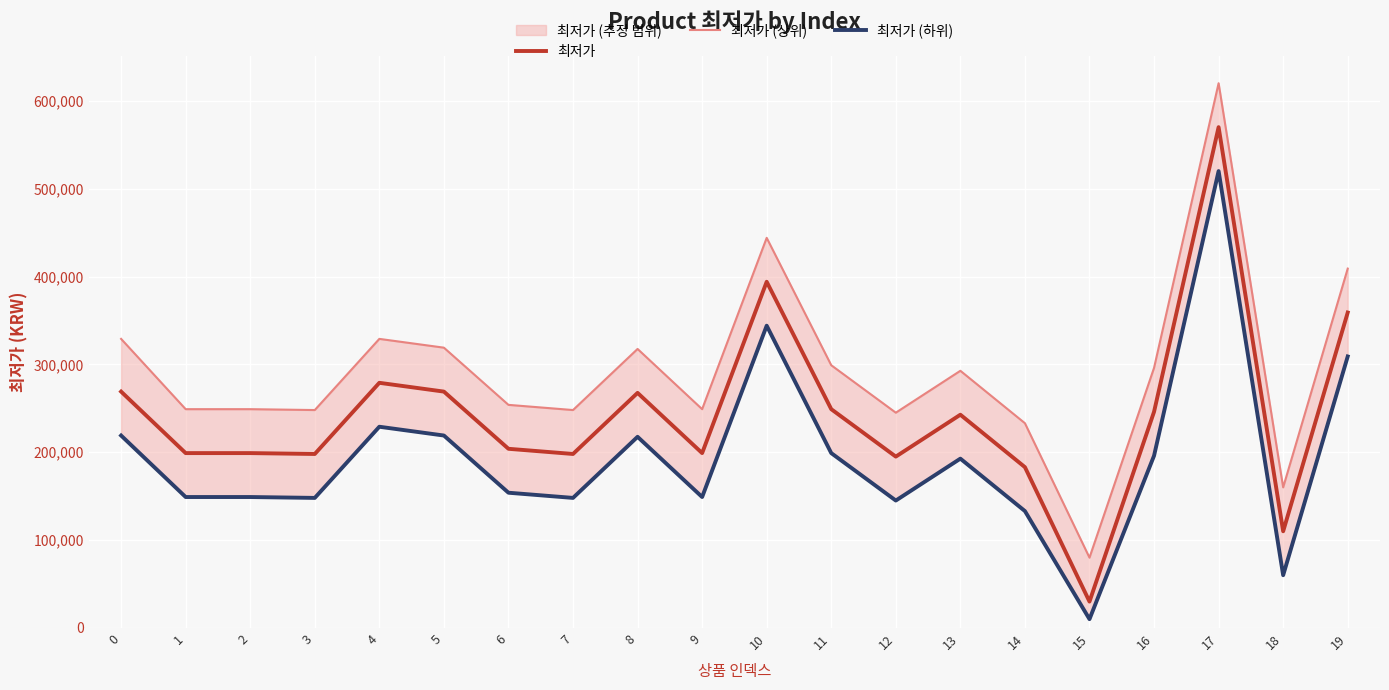

Reading left to right, extract all data points from this chart.

최저가: 269000	199000	199000	198000	279000	269000	203900	198000	267540	199000	394000	249000	195000	242690	183000	30000	246000	570000	110000	358990
최저가 (상위): 329000	249000	249000	248000	329000	319000	253900	248000	317540	249000	444000	299000	245000	292690	233000	80000	296000	620000	160000	408990
최저가 (하위): 219000	149000	149000	148000	229000	219000	153900	148000	217540	149000	344000	199000	145000	192690	133000	10000	196000	520000	60000	308990